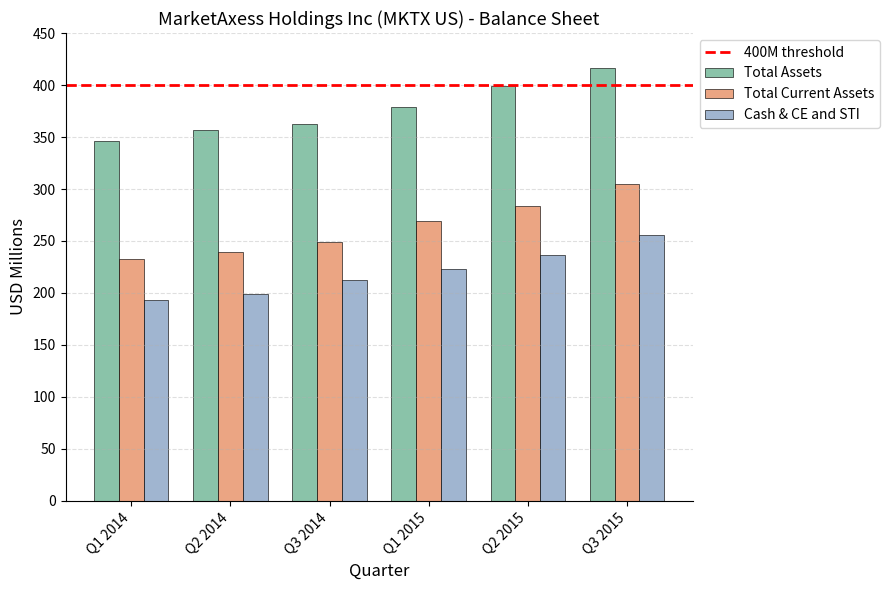

Which series has the widest spread of values?

Total Current Assets